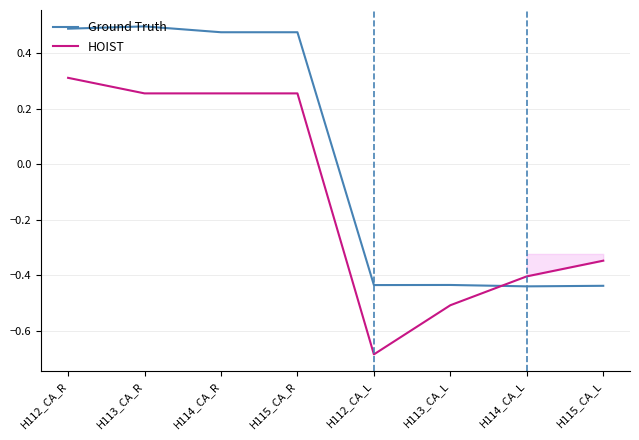

At H112_CA_L, list the series in order from smallest to largest.

HOIST, Ground Truth